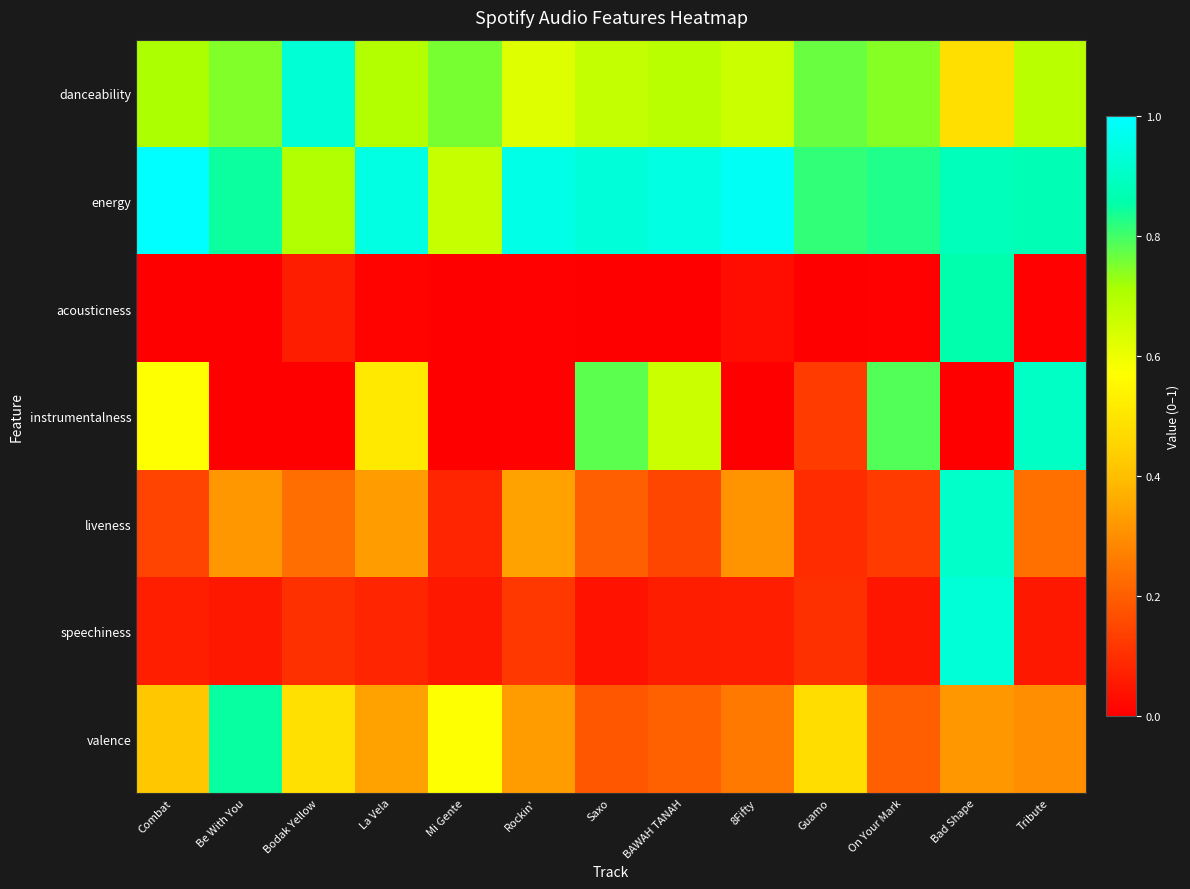

Reading left to right, what are all the values shown in this chart?

danceability: Combat=0.7	Be With You=0.7	Bodak Yellow=0.9	La Vela=0.7	Mi Gente=0.8	Rockin'=0.6	Saxo=0.7	BAWAH TANAH=0.7	8Fifty=0.7	Guamo=0.8	On Your Mark=0.7	Bad Shape=0.5	Tribute=0.7
energy: Combat=1.0	Be With You=0.8	Bodak Yellow=0.7	La Vela=0.9	Mi Gente=0.7	Rockin'=1.0	Saxo=0.9	BAWAH TANAH=1.0	8Fifty=1.0	Guamo=0.8	On Your Mark=0.8	Bad Shape=0.9	Tribute=0.9
acousticness: Combat=0.0	Be With You=0.0	Bodak Yellow=0.1	La Vela=0.0	Mi Gente=0.0	Rockin'=0.0	Saxo=0.0	BAWAH TANAH=0.0	8Fifty=0.0	Guamo=0.0	On Your Mark=0.0	Bad Shape=0.9	Tribute=0.0
instrumentalness: Combat=0.6	Be With You=0.0	Bodak Yellow=0.0	La Vela=0.5	Mi Gente=0.0	Rockin'=0.0	Saxo=0.8	BAWAH TANAH=0.7	8Fifty=0.0	Guamo=0.1	On Your Mark=0.8	Bad Shape=0.0	Tribute=0.9
liveness: Combat=0.1	Be With You=0.3	Bodak Yellow=0.2	La Vela=0.3	Mi Gente=0.1	Rockin'=0.3	Saxo=0.2	BAWAH TANAH=0.1	8Fifty=0.3	Guamo=0.1	On Your Mark=0.1	Bad Shape=0.9	Tribute=0.2
speechiness: Combat=0.1	Be With You=0.1	Bodak Yellow=0.1	La Vela=0.1	Mi Gente=0.1	Rockin'=0.1	Saxo=0.0	BAWAH TANAH=0.1	8Fifty=0.1	Guamo=0.1	On Your Mark=0.1	Bad Shape=0.9	Tribute=0.1
valence: Combat=0.4	Be With You=0.8	Bodak Yellow=0.5	La Vela=0.3	Mi Gente=0.6	Rockin'=0.3	Saxo=0.2	BAWAH TANAH=0.2	8Fifty=0.3	Guamo=0.5	On Your Mark=0.2	Bad Shape=0.3	Tribute=0.3